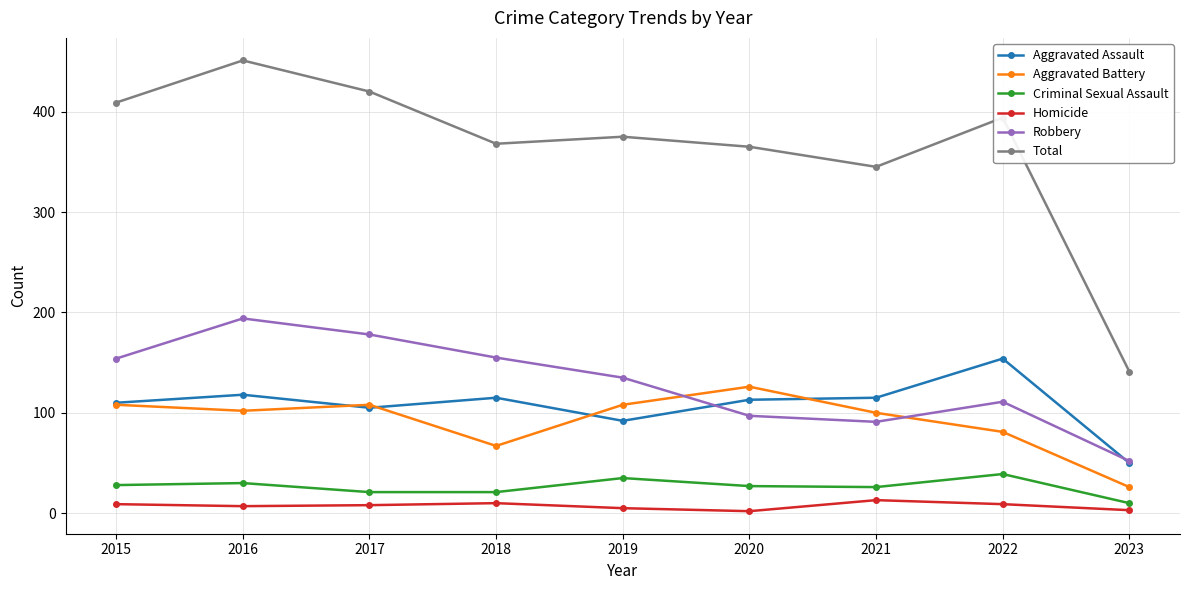

The value of Criminal Sexual Assault at 2015 is 48. True or false?

False